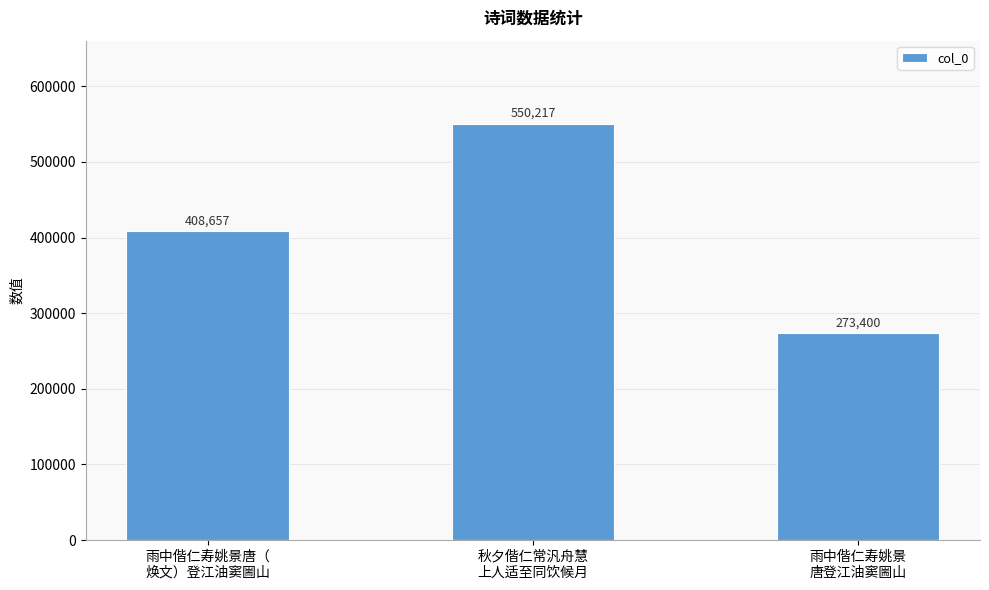

How many bars are there in total?

3